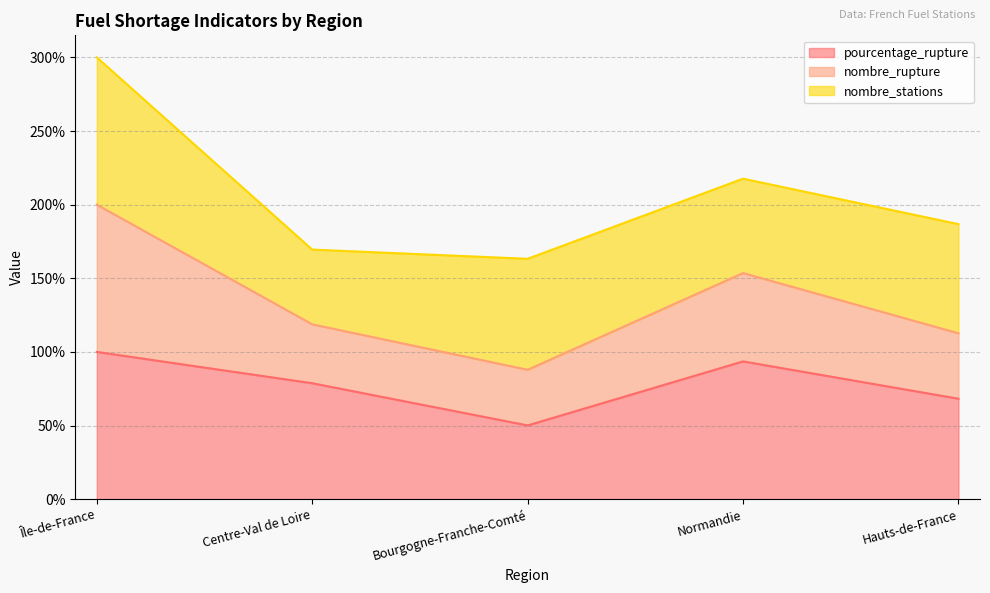

What is the smallest value displayed?

50.1